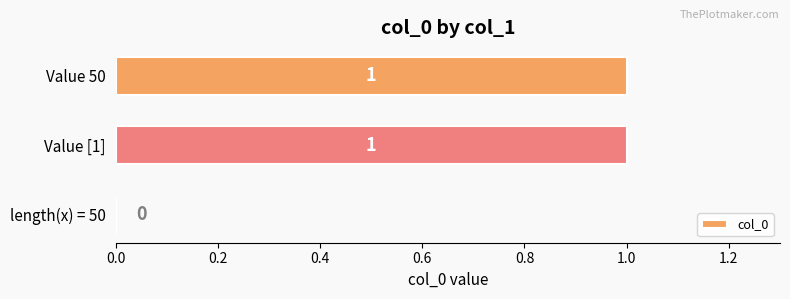

True or false: the data shows 1 at Value [1].

True